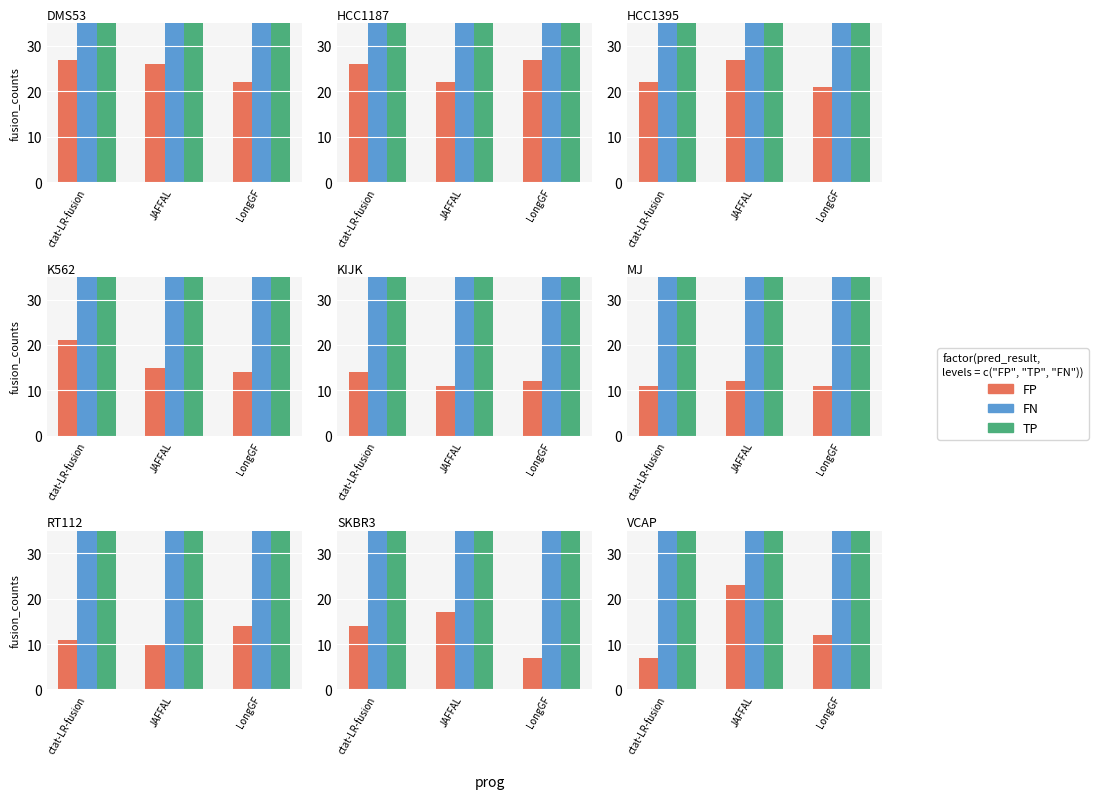

Reading left to right, what are all the values shown in this chart?

FP: 7	23	12
FN: 128	127	112
TP: 176	172	172